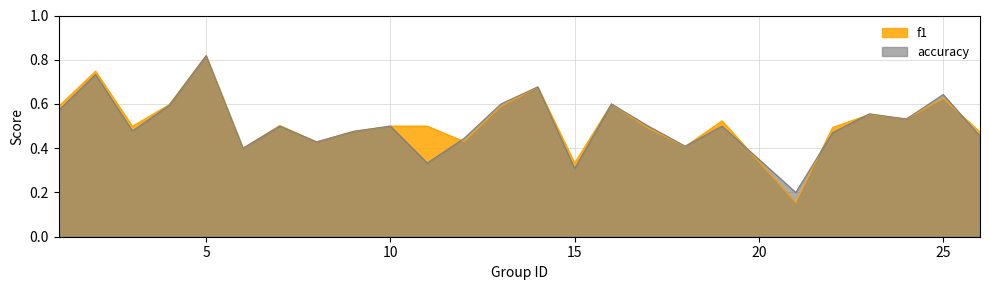

How many times do f1 and accuracy cross each other?

7